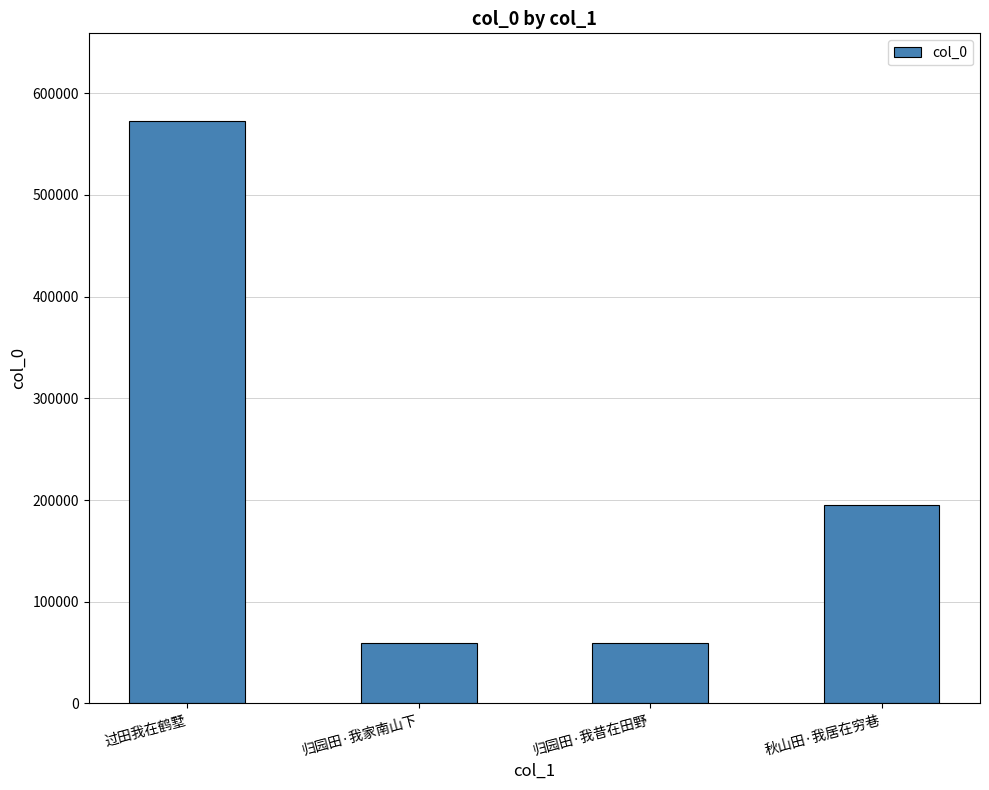

True or false: the data shows 59754 at 归园田·我家南山下.

True